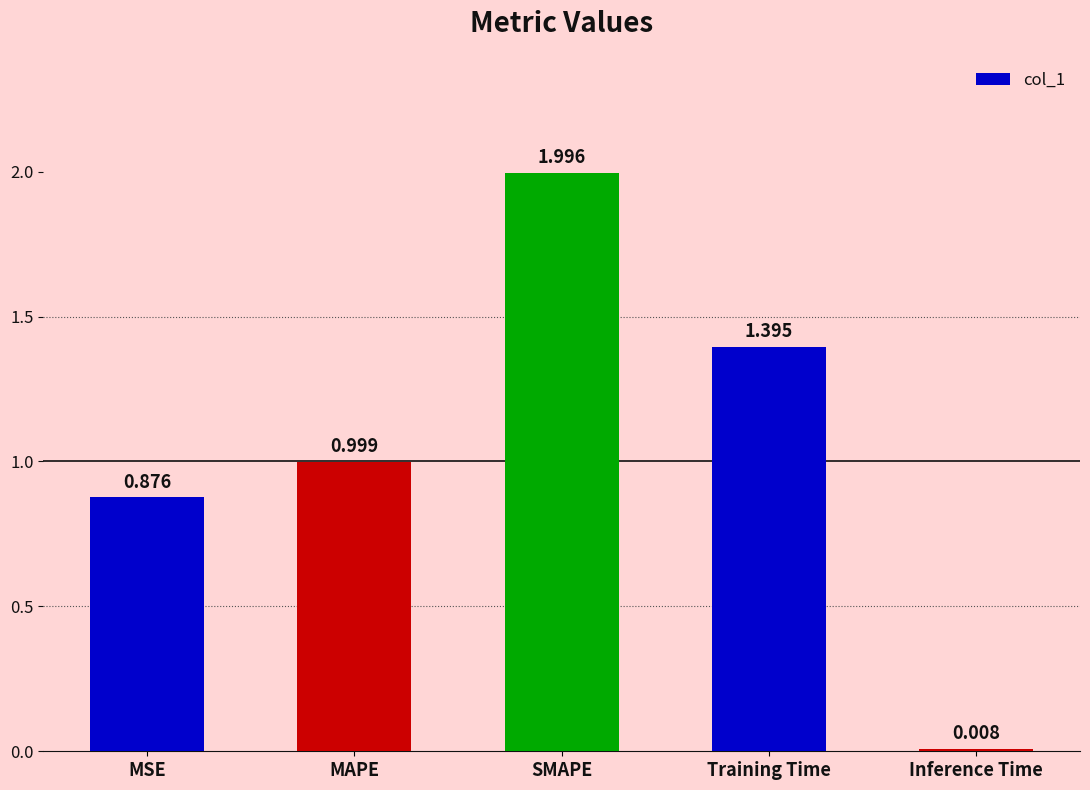

What is the greatest value displayed?

2.0